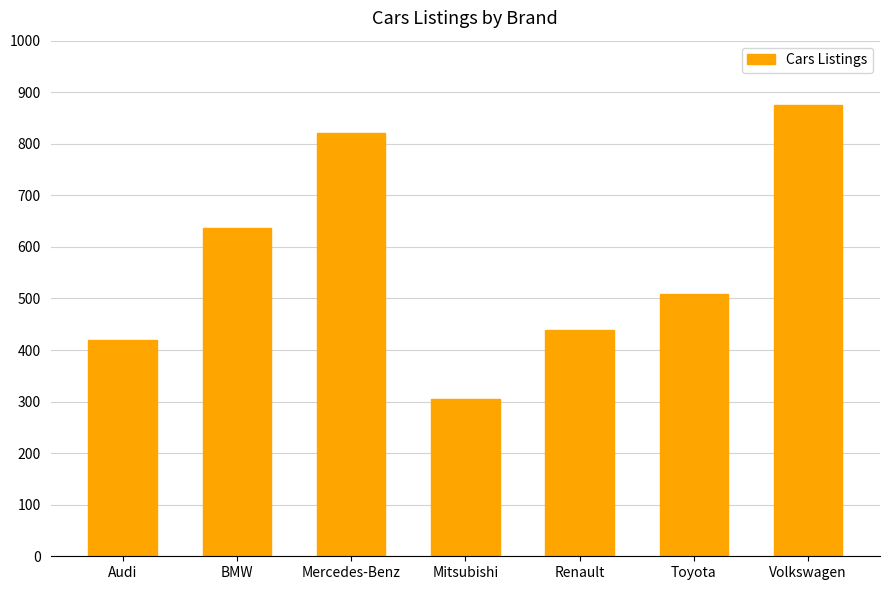

What is the label of the 1st bar from the right?

Volkswagen